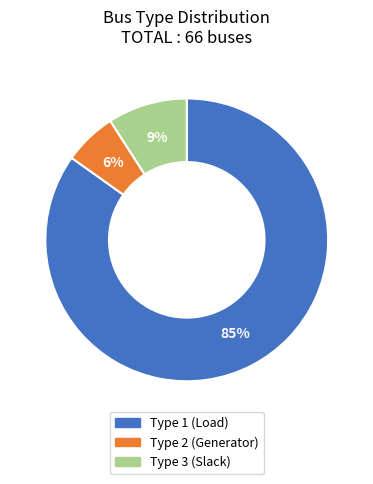

To the nearest percent, what is the difference between the Type 2 (Generator) and Type 1 (Load) slice percentages?

79%